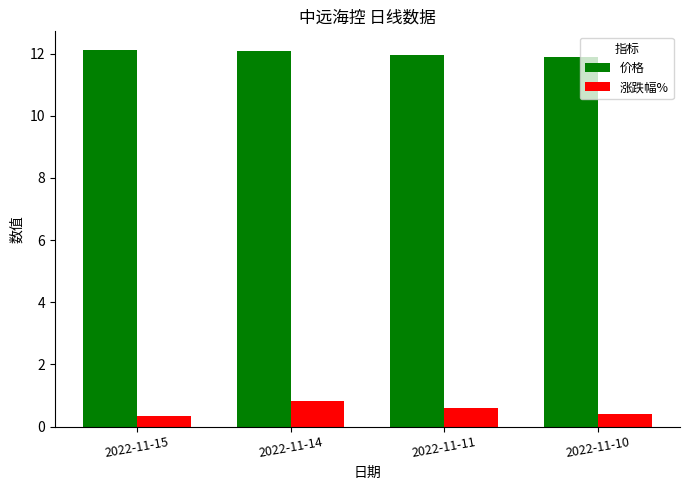

Are the bars grouped side by side (vs. stacked)?

Yes